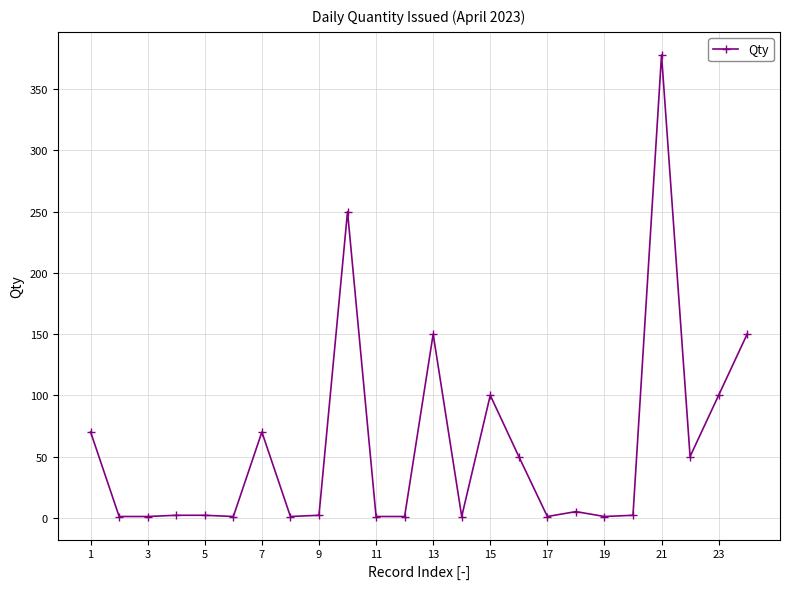

What is the average value?

58